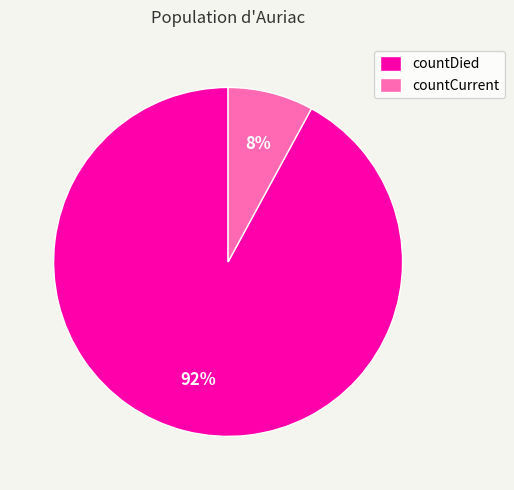

Is there a majority slice in this chart?

Yes